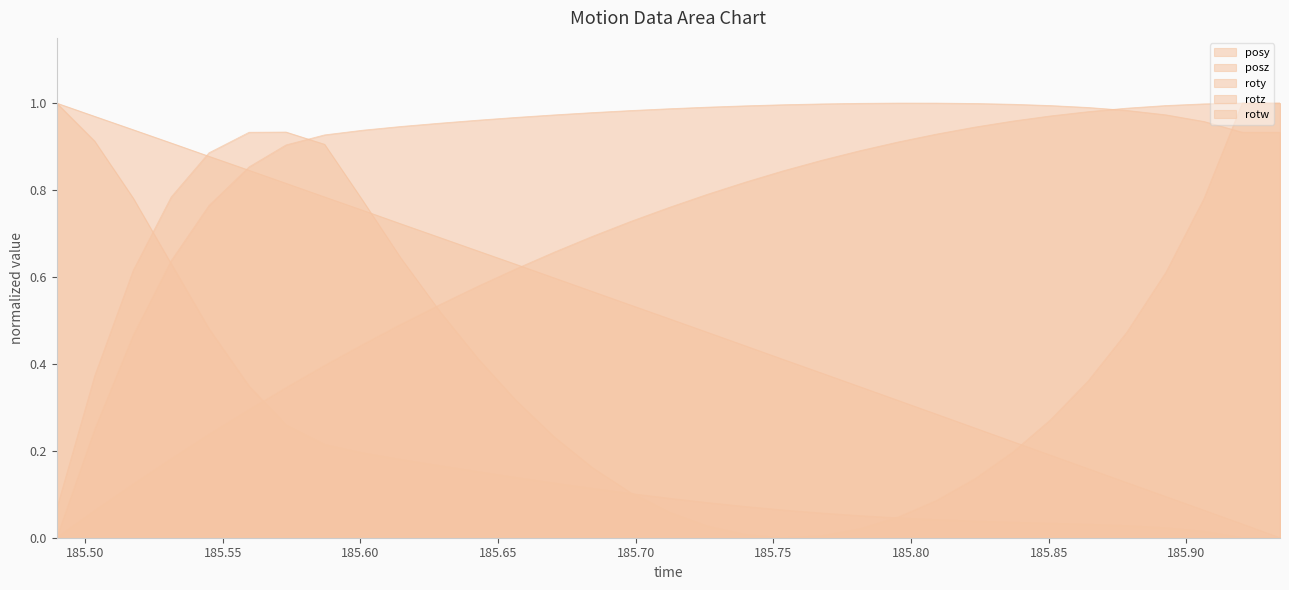

At how many categories does at least one series exceed 0?

33